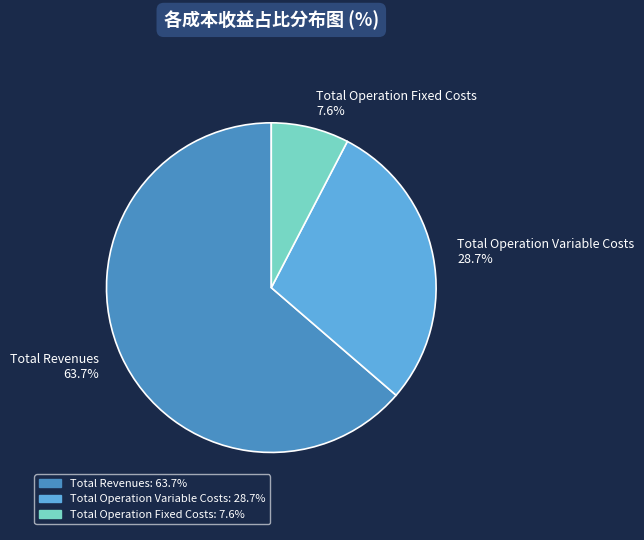

What is the total percentage of Total Operation Variable Costs and Total Operation Fixed Costs?

36.3%